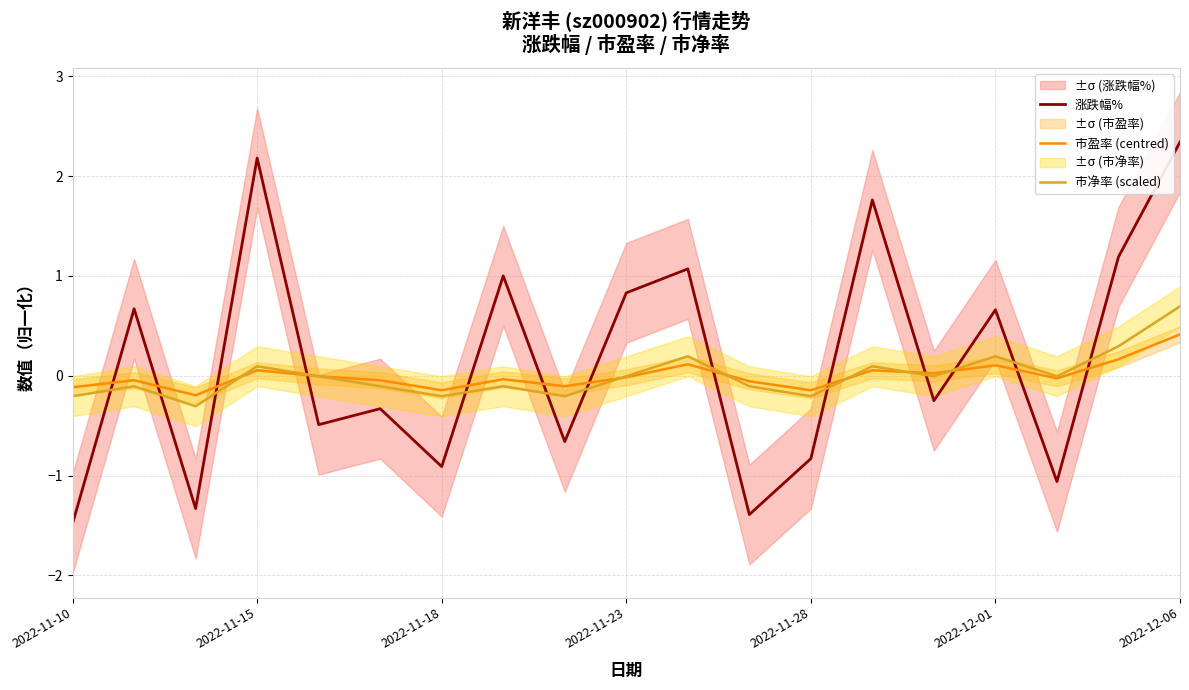

How many values in 涨跌幅% are below zero?

10